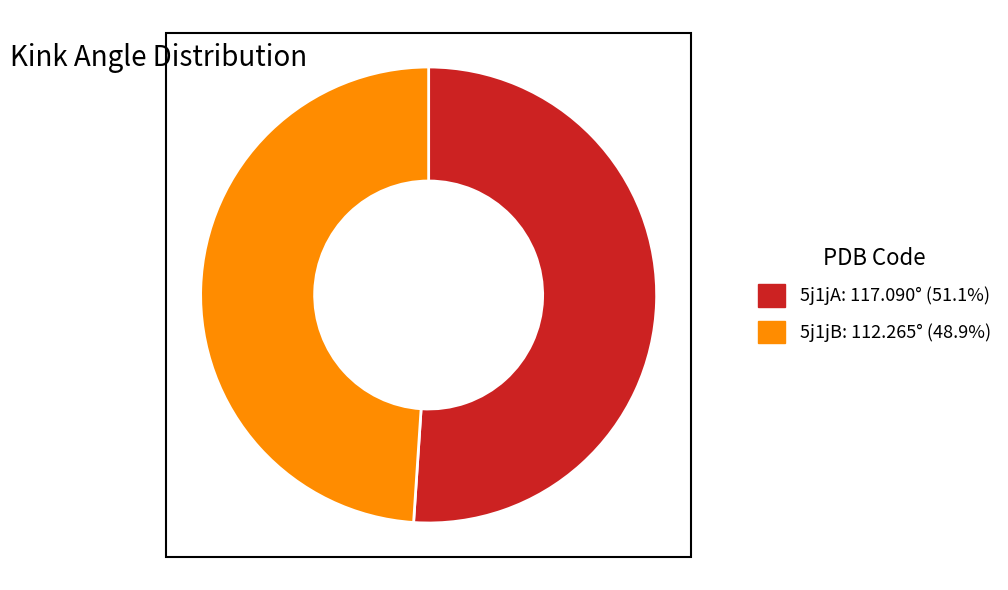

Is there a majority slice in this chart?

Yes